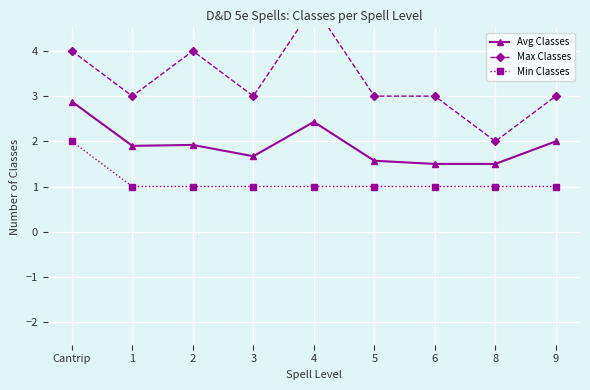

How many values in the Min Classes series exceed 1?

1